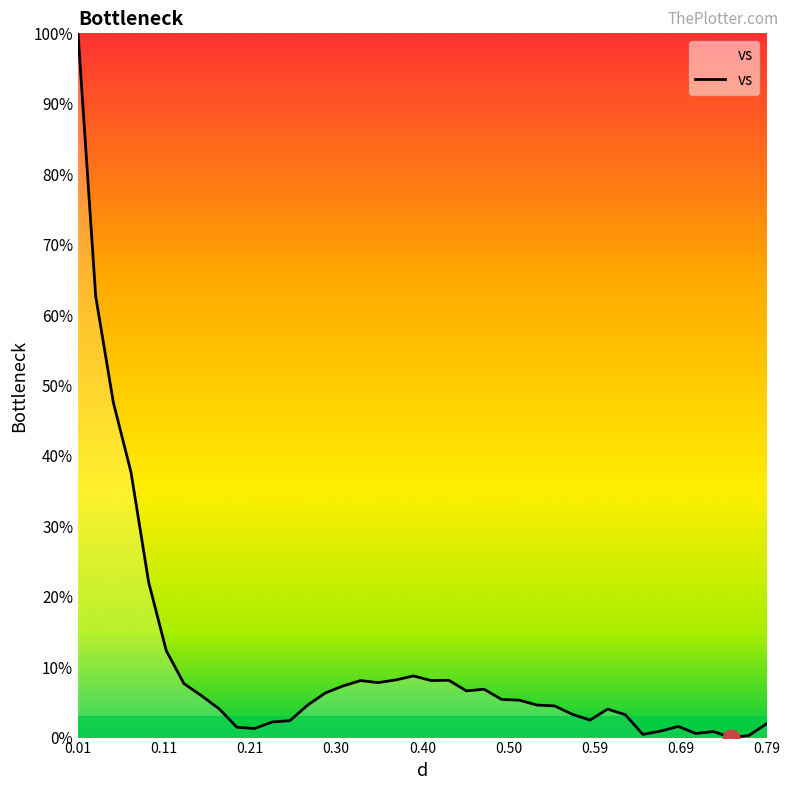

What is the greatest value displayed?

100.0